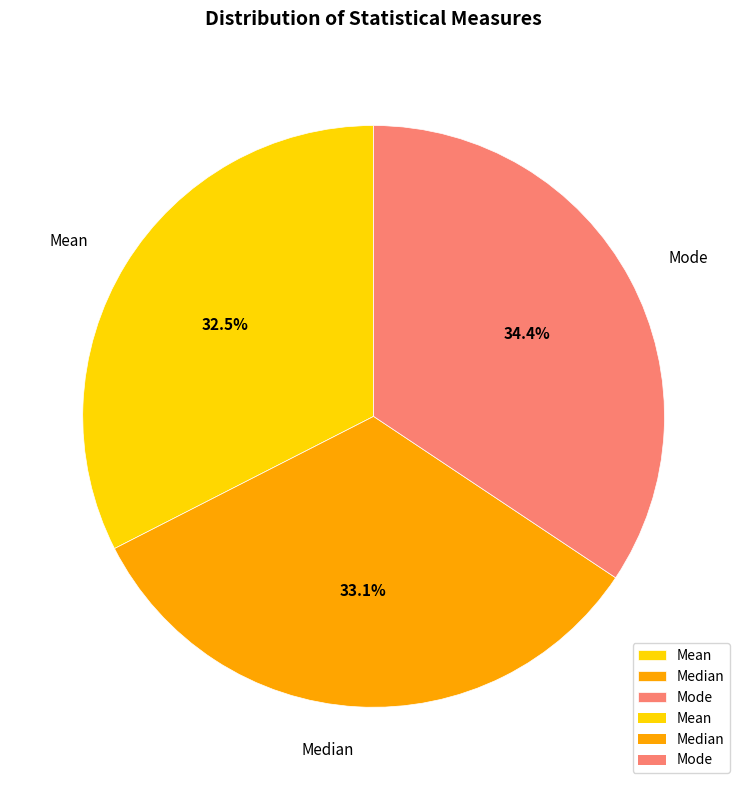

Is it true that Mode is 34% of the pie?

True